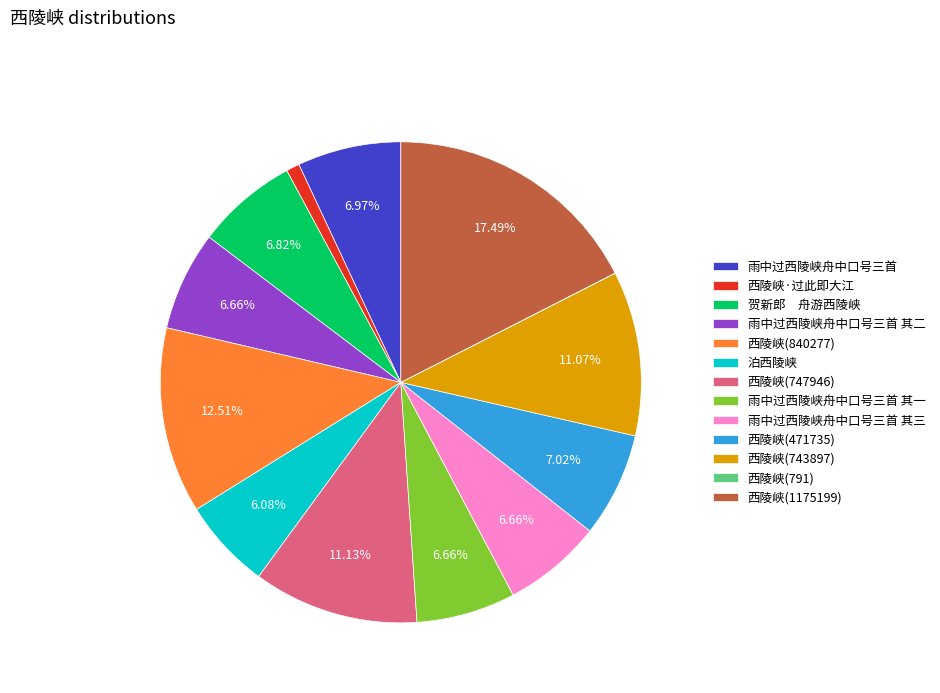

Is 西陵峡(840277) the majority of the pie?

No